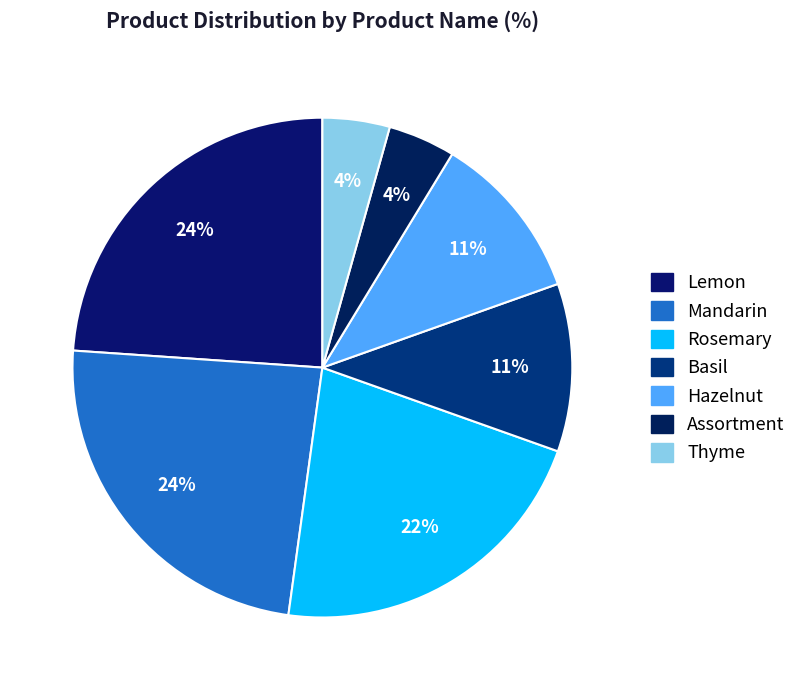

What is the smallest slice in the pie chart?

Assortment